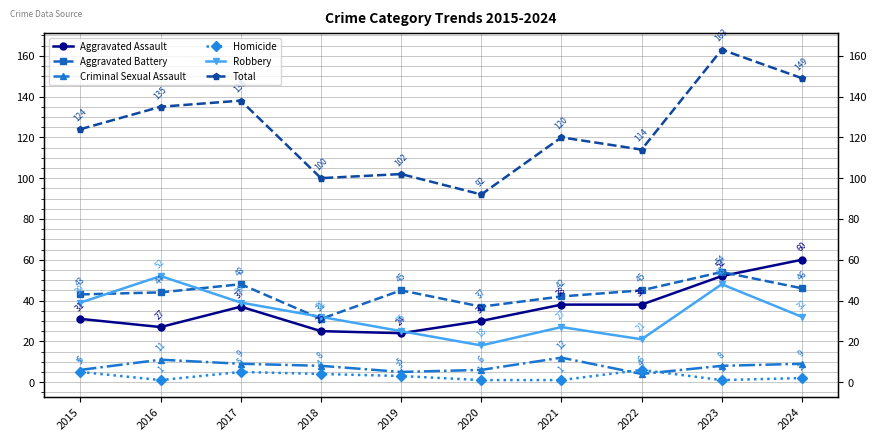

At which label is Total closest to 127?

2015